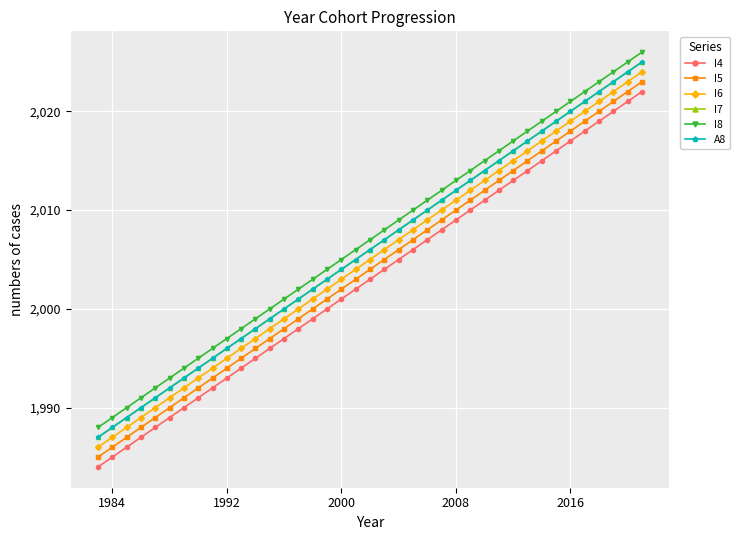

Does the chart have visible grid lines?

Yes